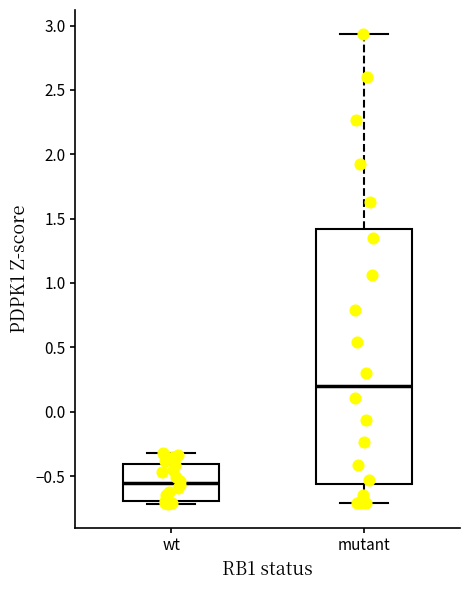

Reading left to right, read every box against the y-axis: the position of its median line, the range the box covers, and the ends of its whiskers. The values are not printed on the chart, so give them approximately, as read against the axis.

wt: median -0.55, box -0.70 to -0.40, whiskers -0.70 (just below the box's lower edge) to -0.30
mutant: median 0.20, box -0.55 to 1.40, whiskers -0.70 to 2.95